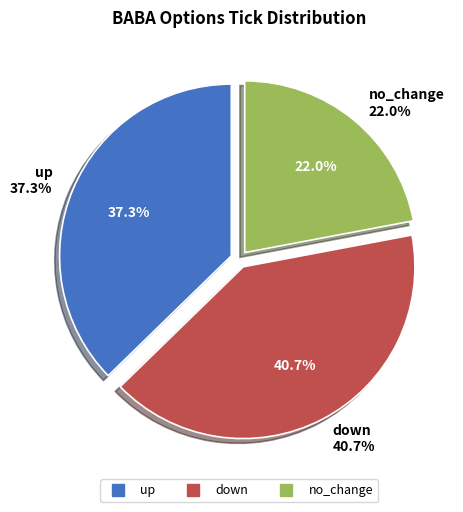

To the nearest percent, what percentage of the pie is down?

41%